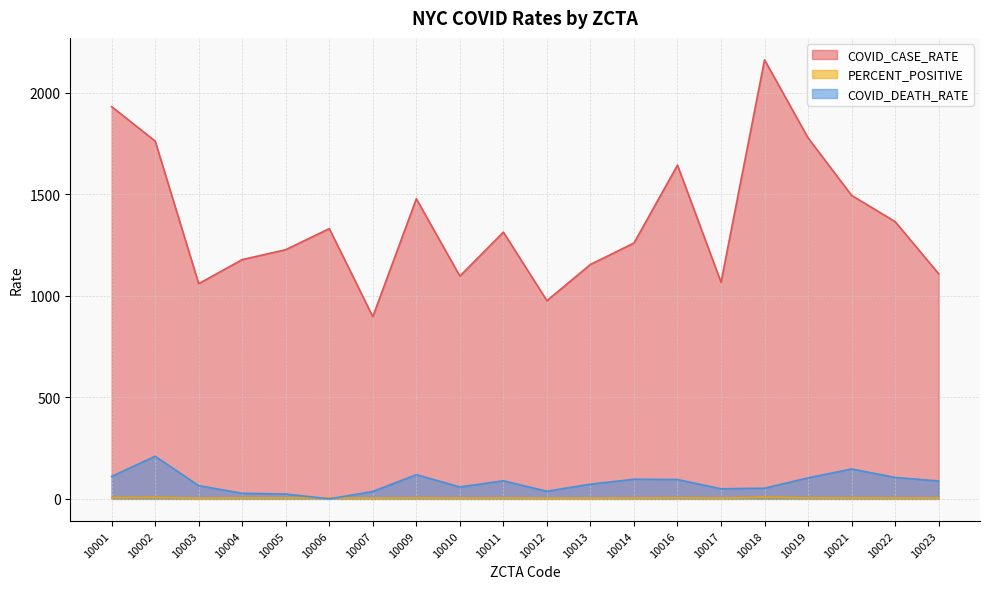

How many data points does each series have?

20